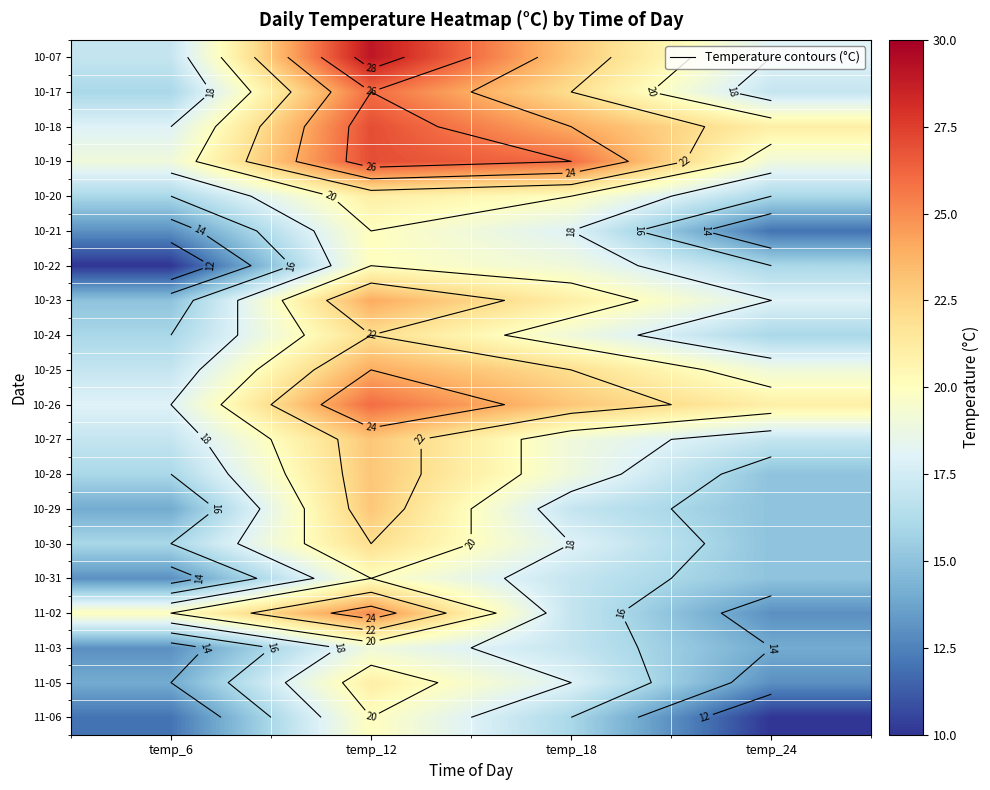

Read the 11-05 value at temp_18.

18